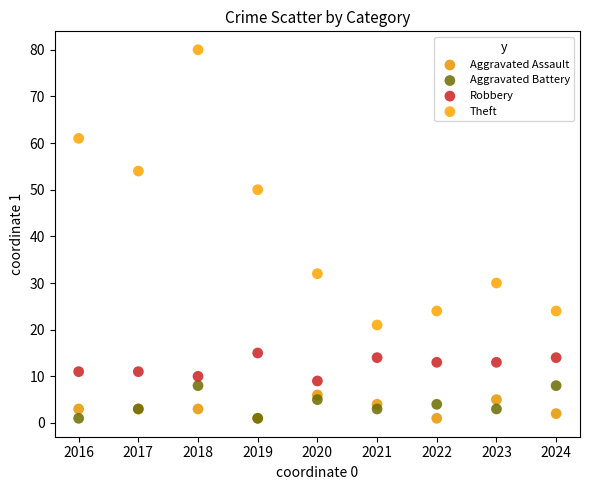

Across all series, what Y value is closest to 40?

32